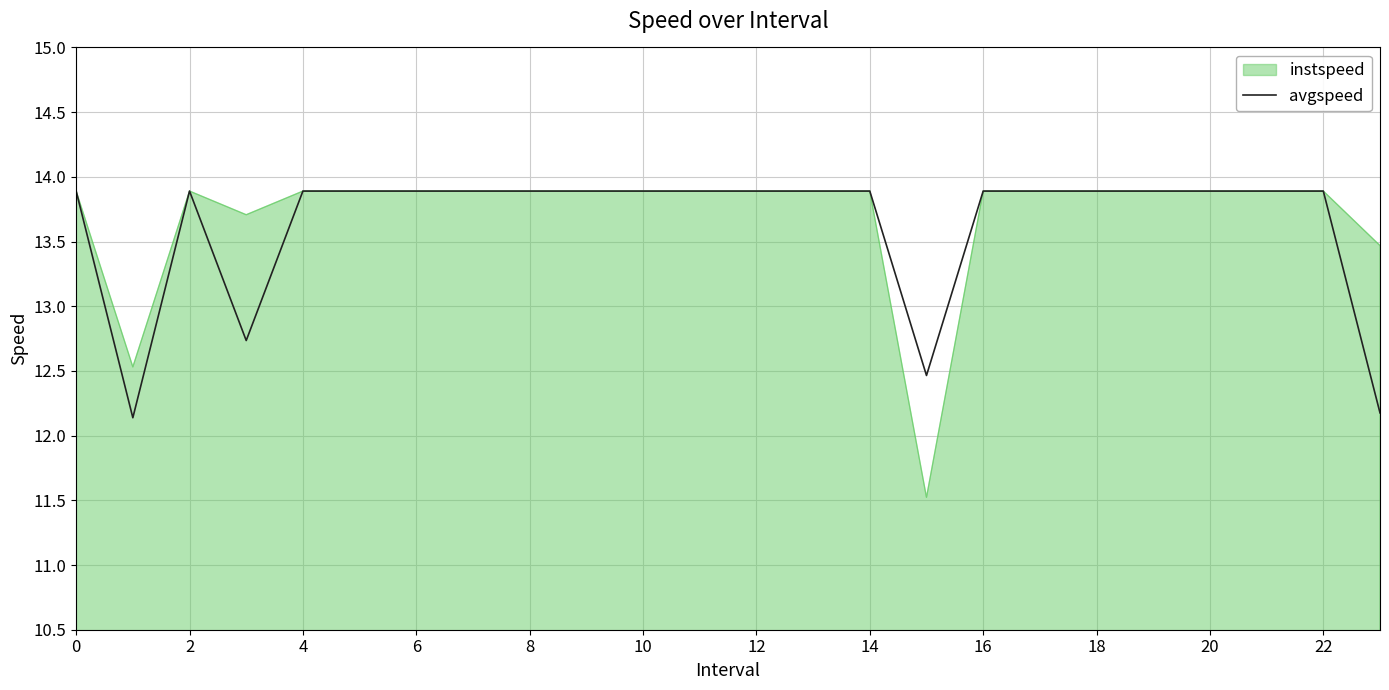

What is the lowest value of the avgspeed series?

12.1